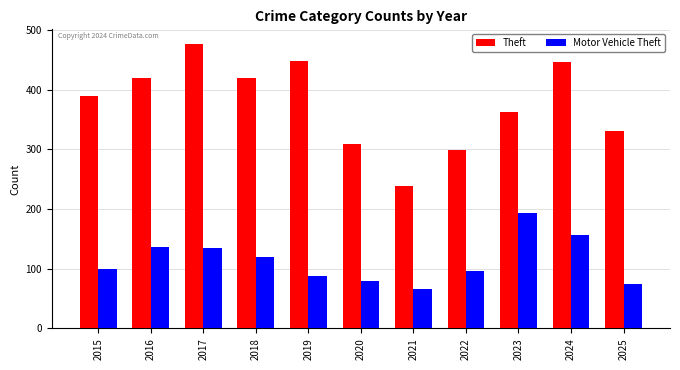

What is the difference between the maximum and second lowest values in the Motor Vehicle Theft series?

119